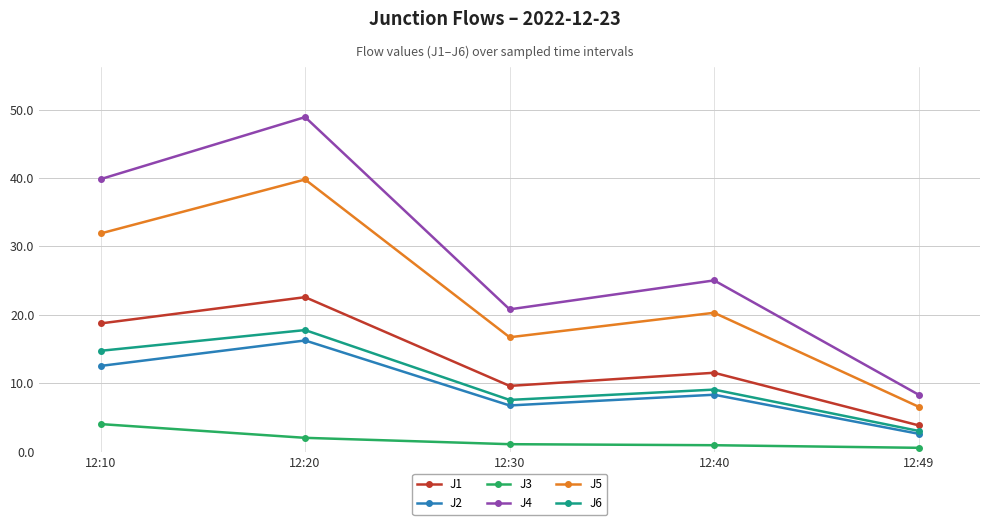

The value of J1 at 12:49 is 5.6. True or false?

False